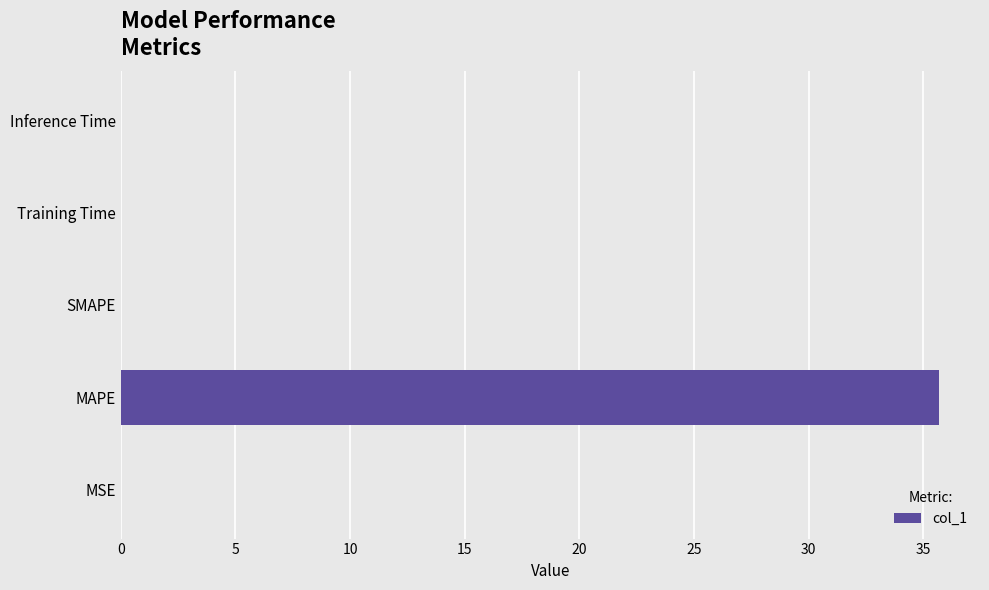

The value at SMAPE is 0.0. True or false?

True